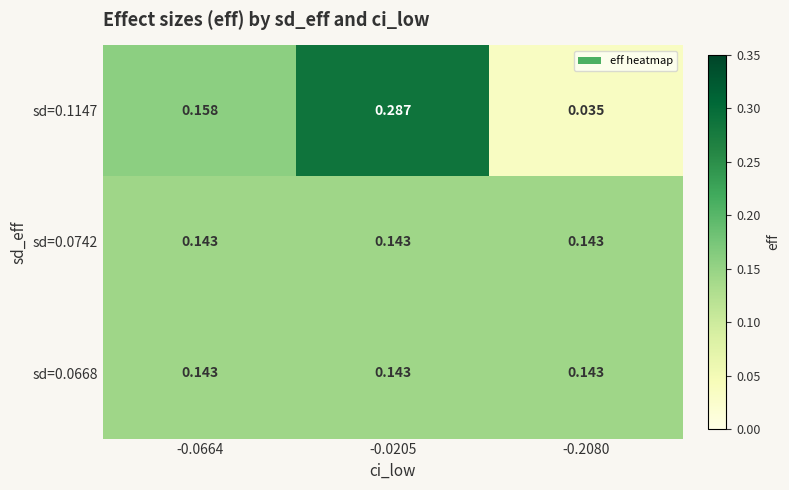

Is the value of sd=0.0742 at -0.2080 greater than the value of sd=0.1147 at -0.0205?

No